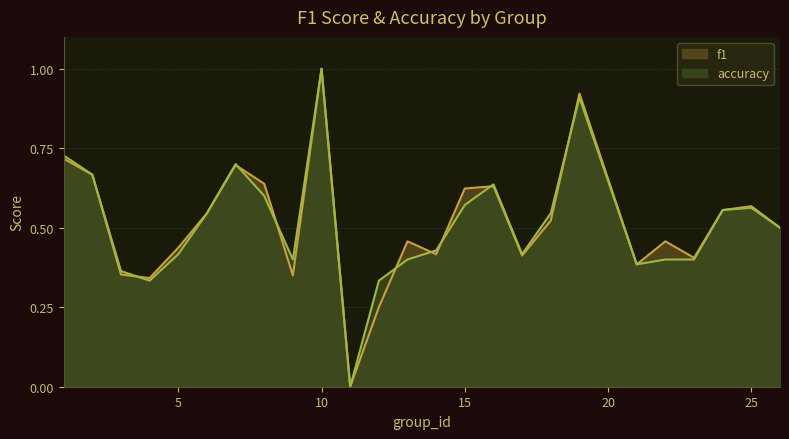

What is the value of the f1 point at the 14th from the left?

0.4